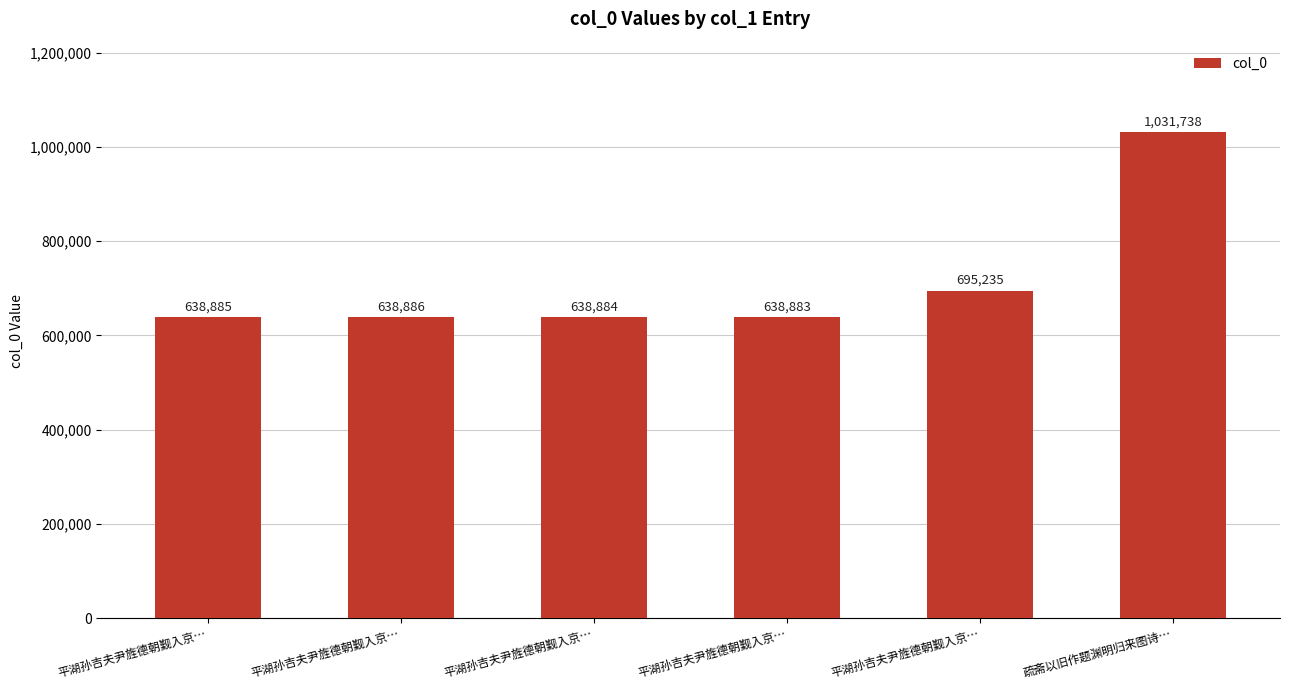

What is the label of the 5th bar from the right?

平湖孙吉夫尹旌德朝觐入京…